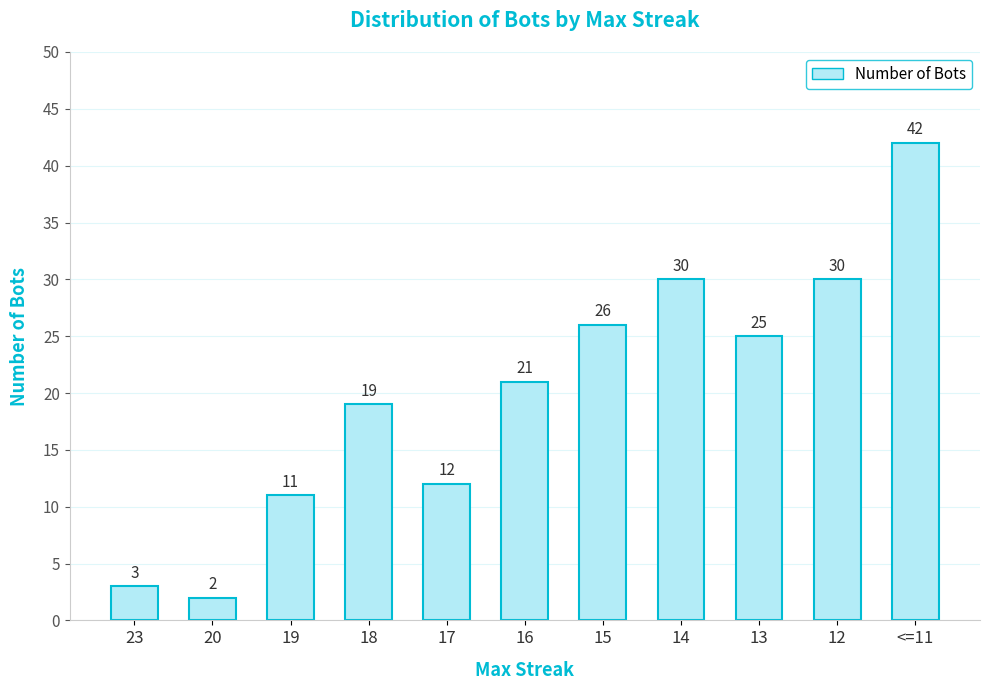

Reading left to right, extract all data points from this chart.

3	2	11	19	12	21	26	30	25	30	42